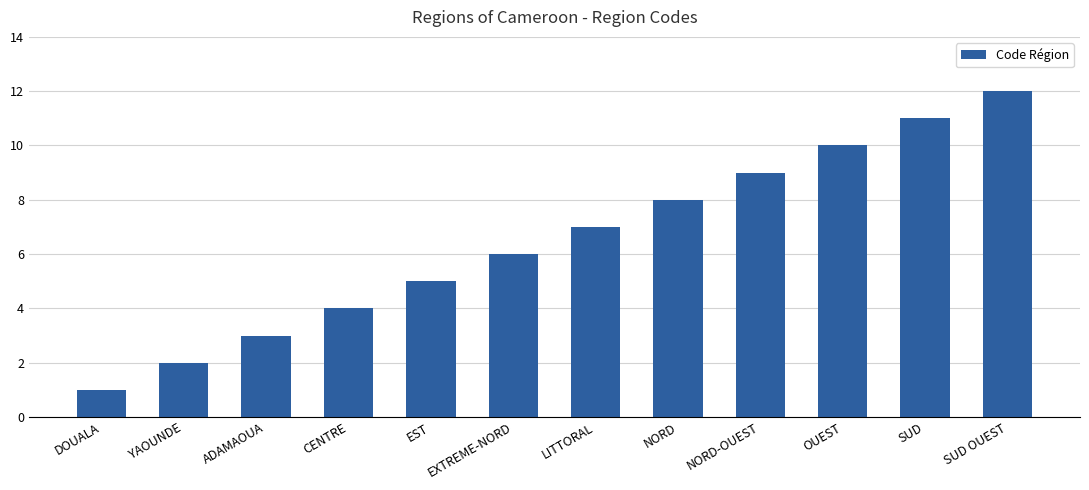

Reading left to right, transcribe all the data shown in this chart.

DOUALA=1	YAOUNDE=2	ADAMAOUA=3	CENTRE=4	EST=5	EXTREME-NORD=6	LITTORAL=7	NORD=8	NORD-OUEST=9	OUEST=10	SUD=11	SUD OUEST=12